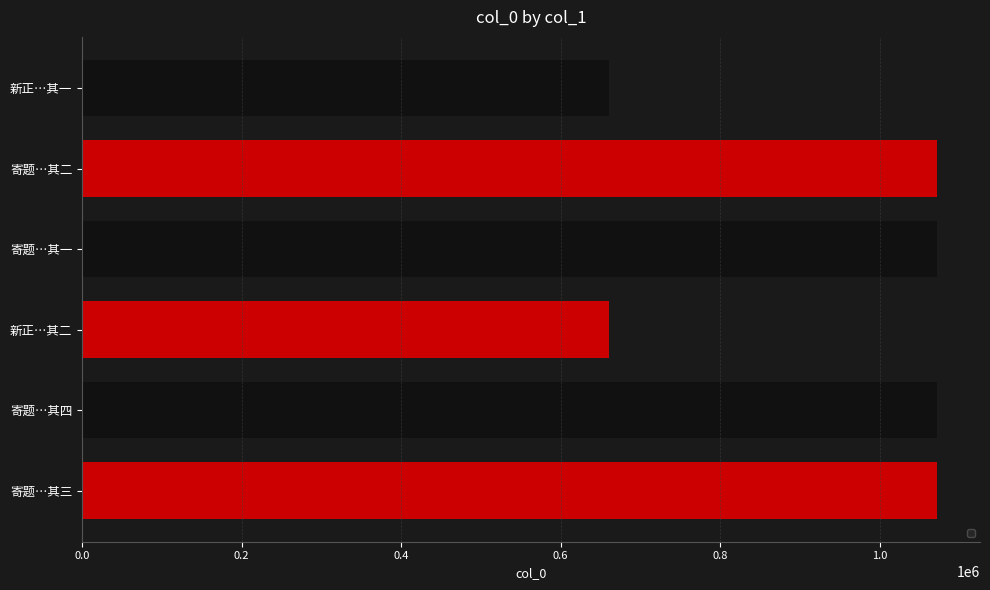

How many bars are there in total?

6